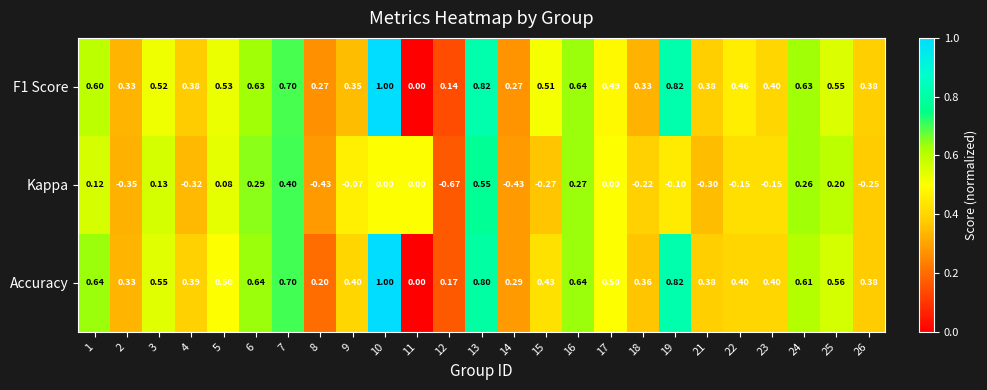

Is the value of F1 Score at 5 greater than the value of Kappa at 16?

Yes